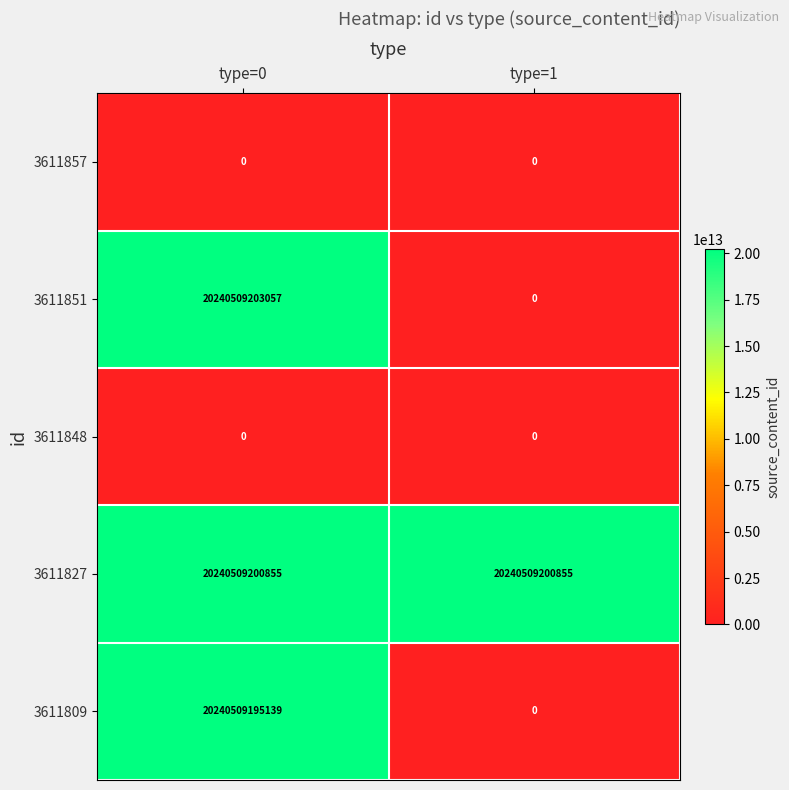

Which series has the largest total across all categories?

3611827